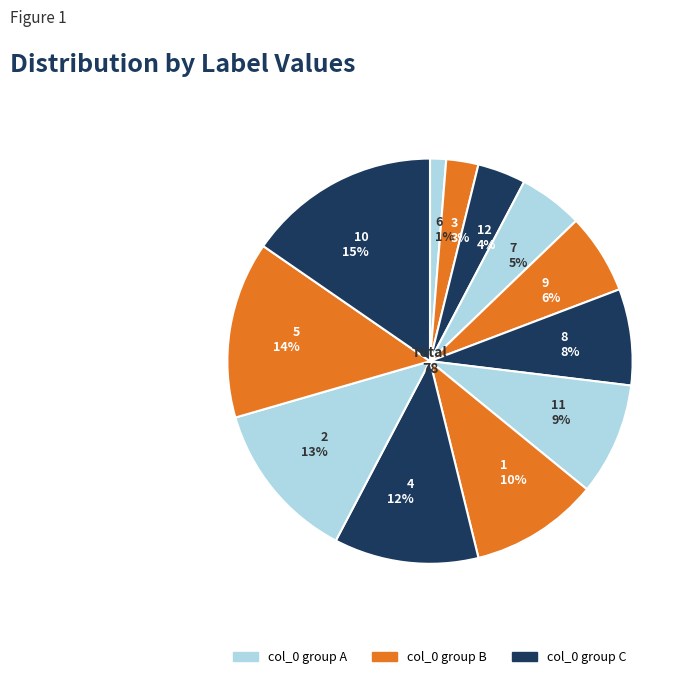

Is the sum of 11 9% and 12 4% greater than half?

No